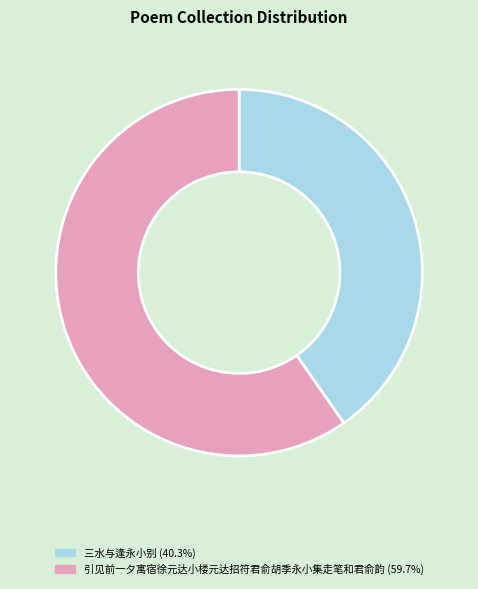

True or false: 引见前一夕寓宿徐元达小楼元达招符君俞胡季永小集走笔和君俞韵 accounts for 60% of the total.

True